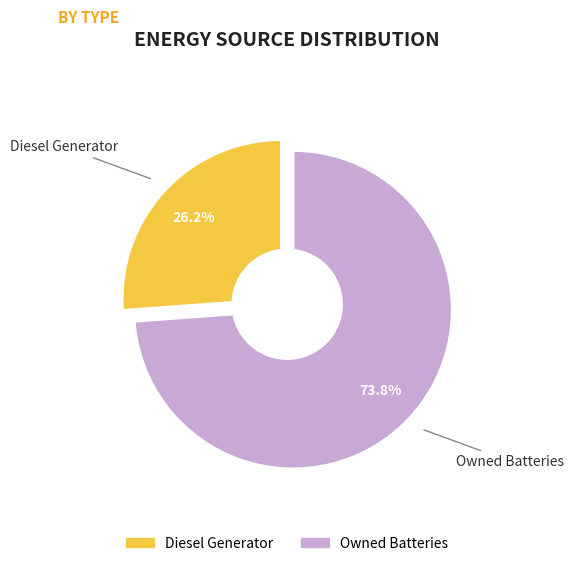

Which slice represents more than half of the pie?

Owned Batteries